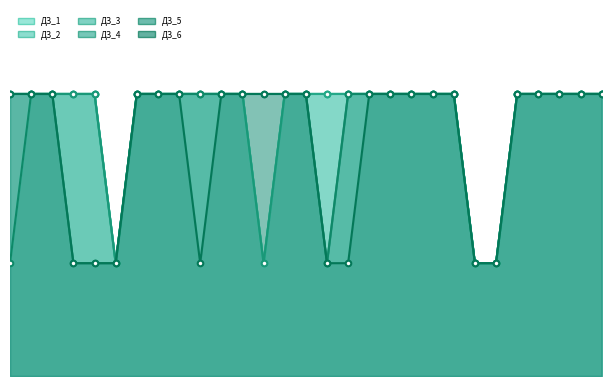

At which label is ДЗ_6 closest to 3?

4